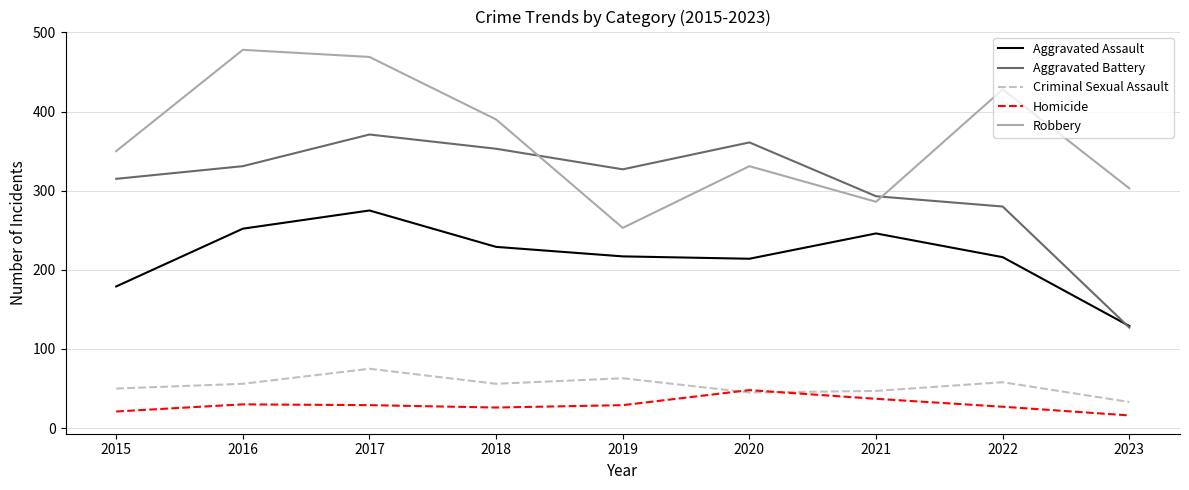

What is the total value across all series at 2023?

608